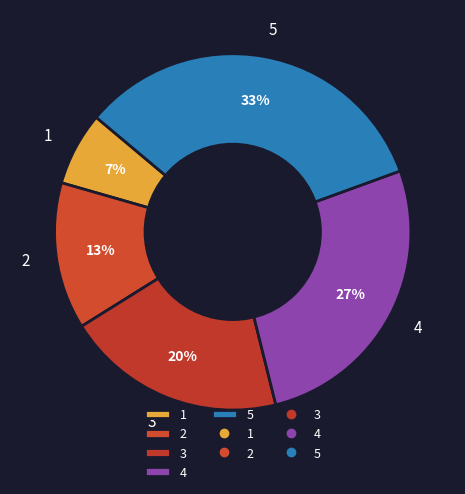

What percentage is the 1 slice, to the nearest percent?

7%